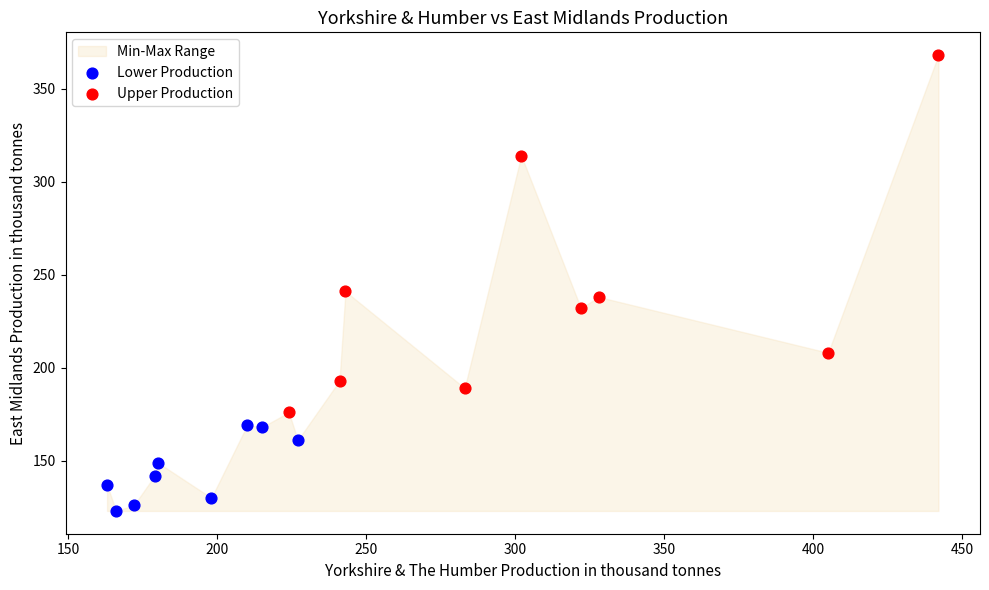

Which series reaches the maximum Y coordinate?

Upper Production